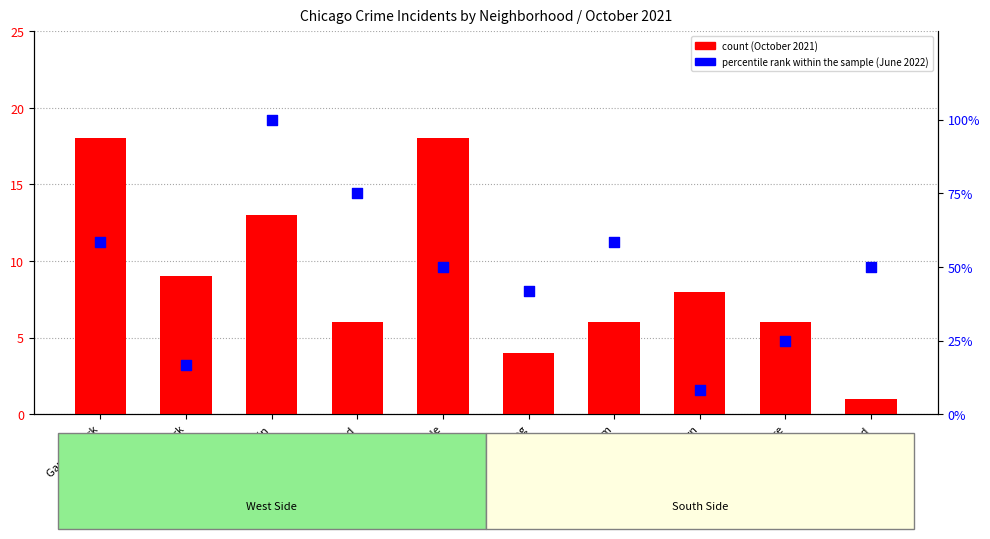

Which series has the widest spread of Y values?

percentile rank within the sample